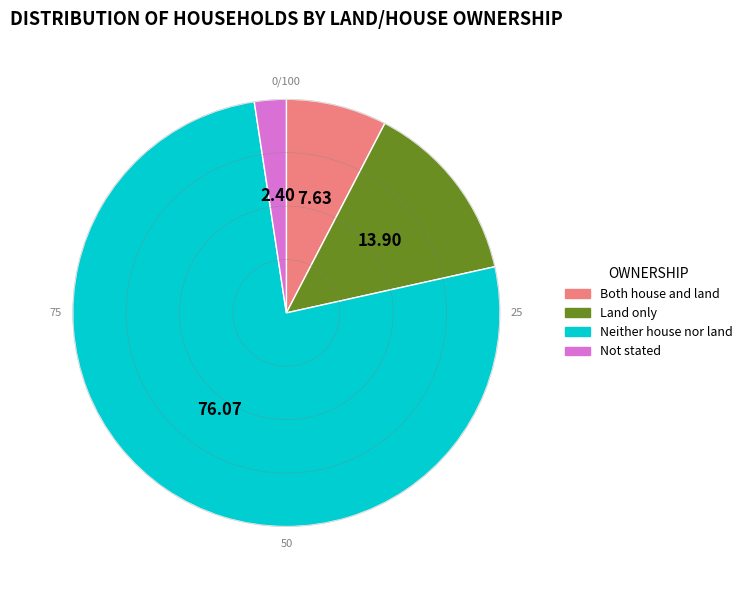

Rank the categories by value from lowest to highest.

Not stated, Both house and land, Land only, Neither house nor land